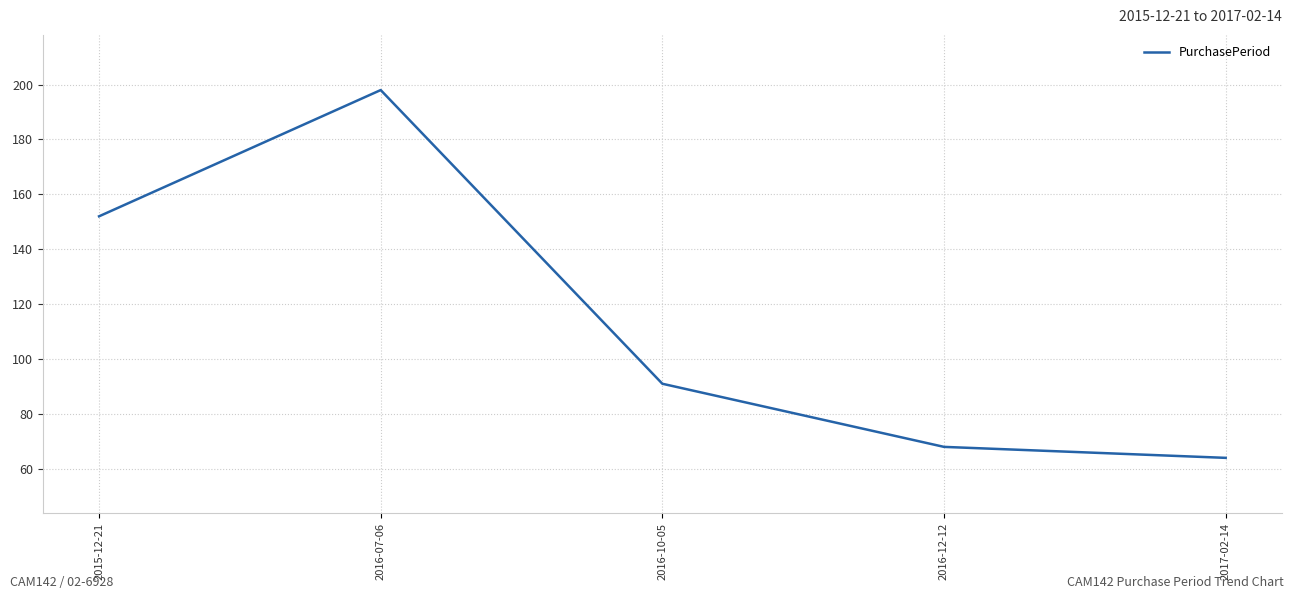

Reading right to left, what are all the values shown in this chart?

64	68	91	198	152